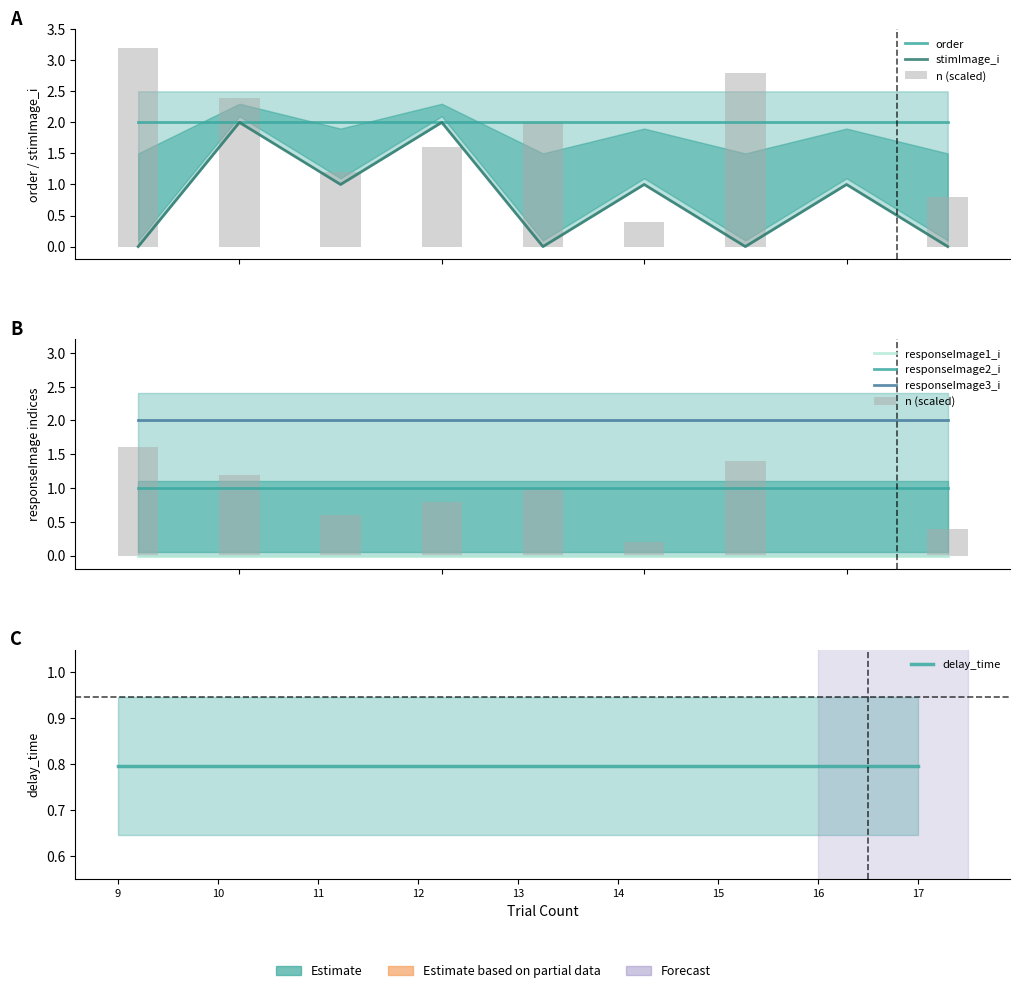

Does the chart contain stacked bars?

No